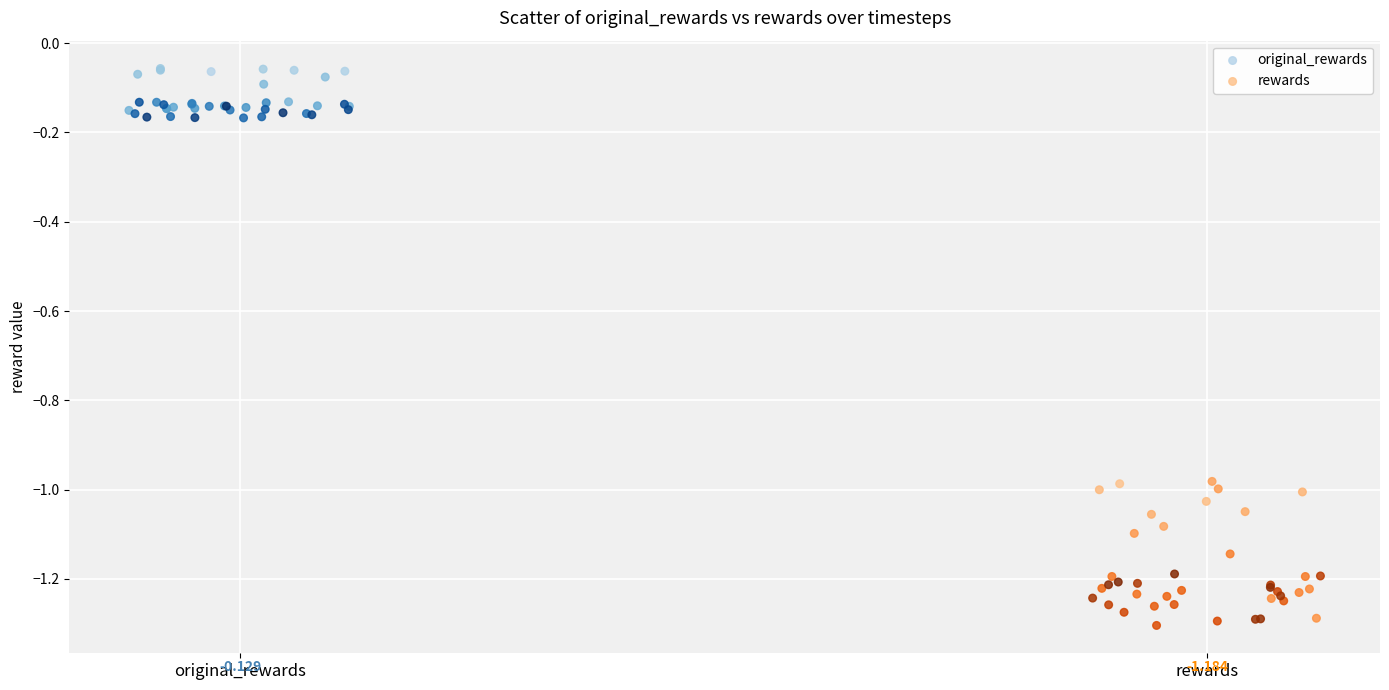

Which series has the widest spread of Y values?

rewards